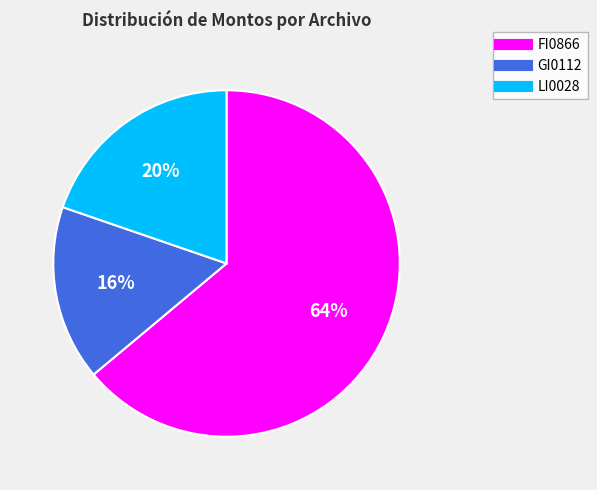

Between FI0866 and GI0112, which is larger?

FI0866